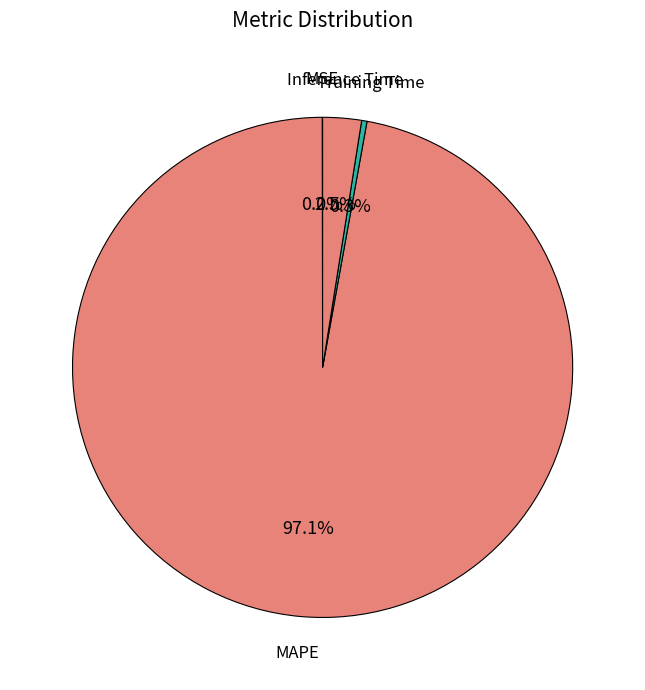

What portion of the pie excludes Training Time?

99.7%